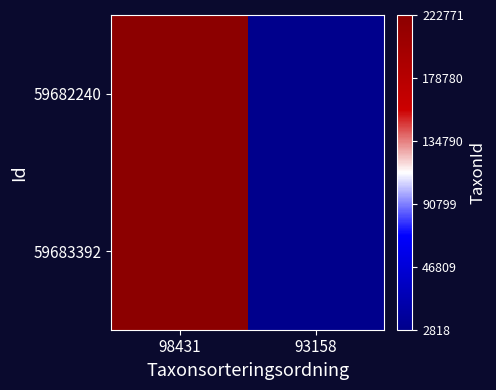

Reading right to left, list all the values displayed in this chart.

59682240: 93158=0	98431=1
59683392: 93158=0	98431=1